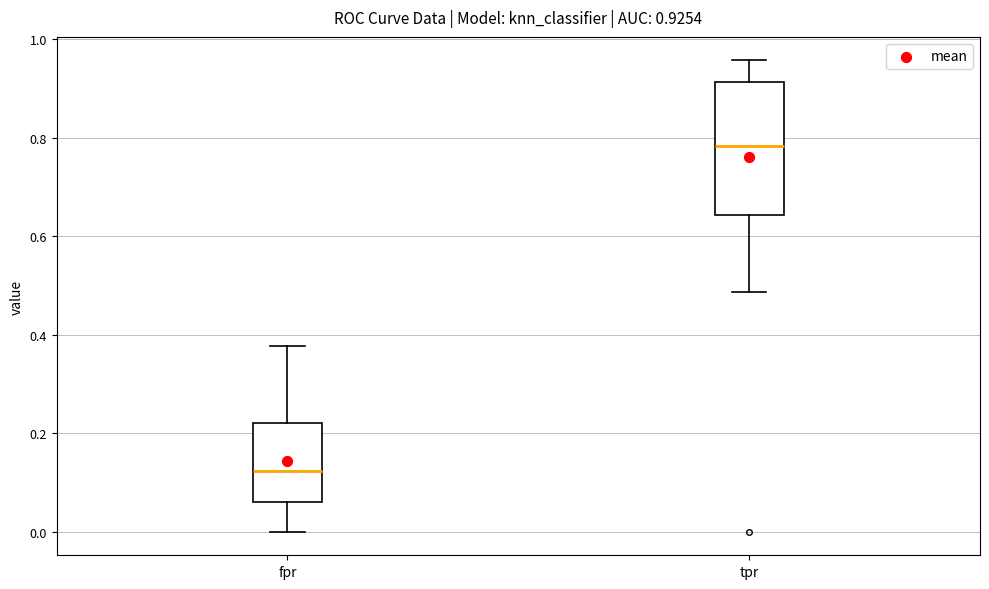

Which box has the lowest median line?

fpr